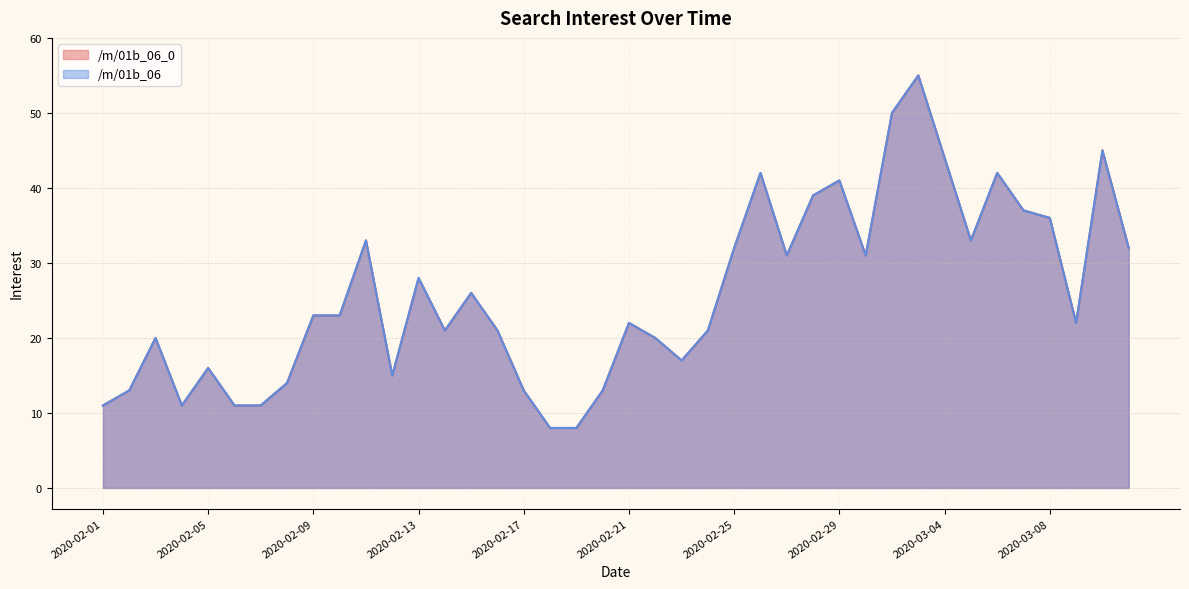

True or false: /m/01b_06_0 and /m/01b_06 cross at least once.

False